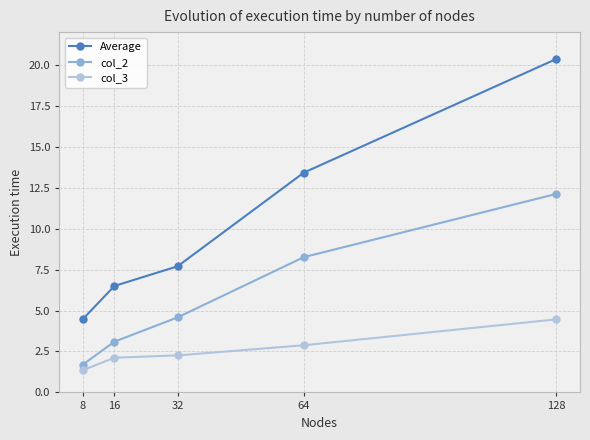

Which series has the largest total across all categories?

Average